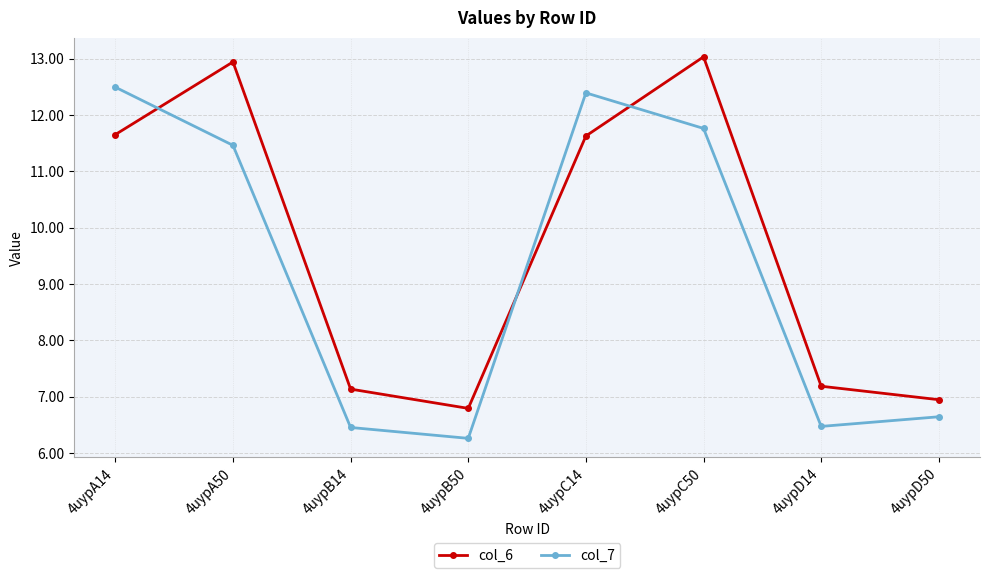

Is the value of col_6 at 4uypC14 greater than the value of col_7 at 4uypC14?

No